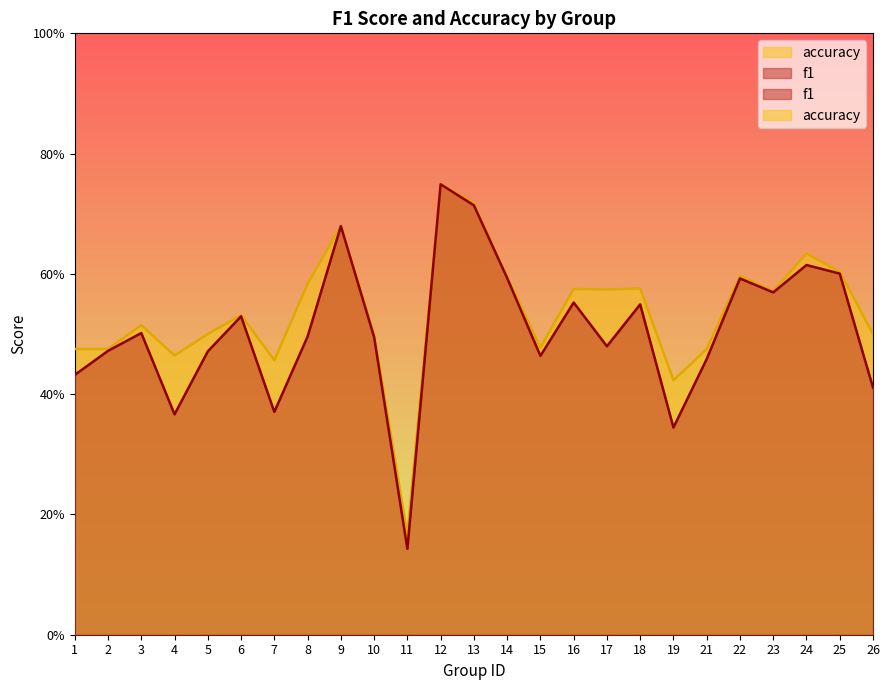

How many interior local valleys does the f1 series have?

7